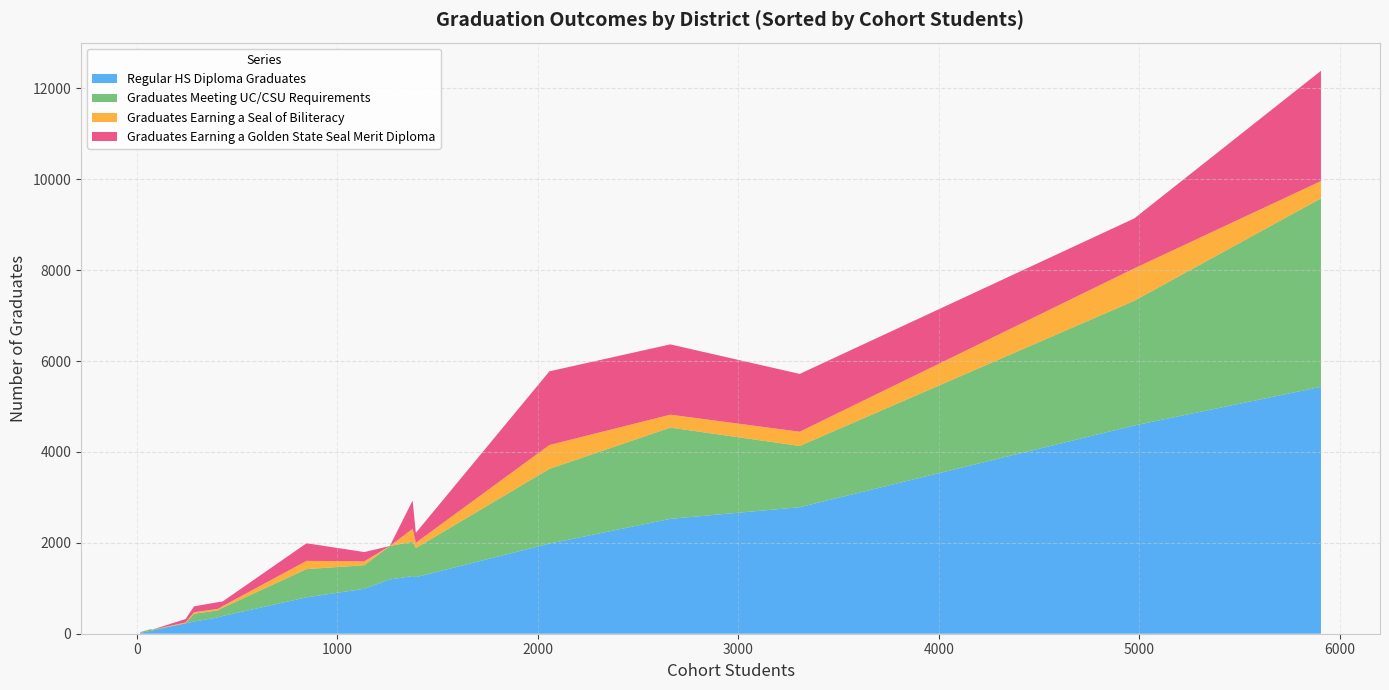

What is the maximum value for Regular HS Diploma Graduates?

5432